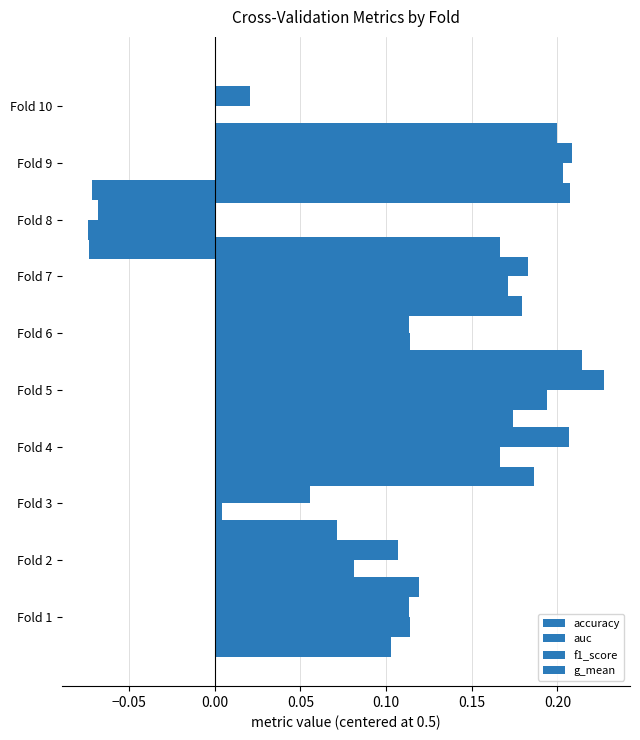

Reading left to right, extract all data points from this chart.

accuracy: 0.1	0.1	0.0	0.2	0.2	0.1	0.2	-0.1	0.2	0.0
auc: 0.1	0.1	0.1	0.2	0.2	0.1	0.2	-0.1	0.2	0.0
f1_score: 0.1	0.1	0.0	0.2	0.2	0.1	0.2	-0.1	0.2	0.0
g_mean: 0.1	0.1	0.0	0.2	0.2	0.1	0.2	-0.1	0.2	0.0